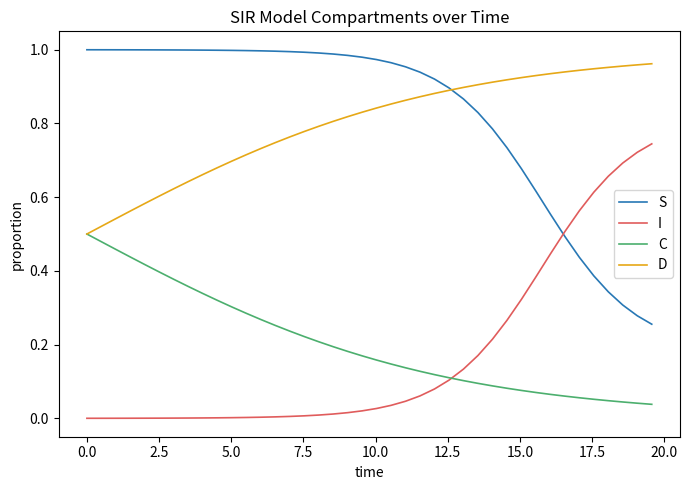

True or false: C and S cross at least once.

False